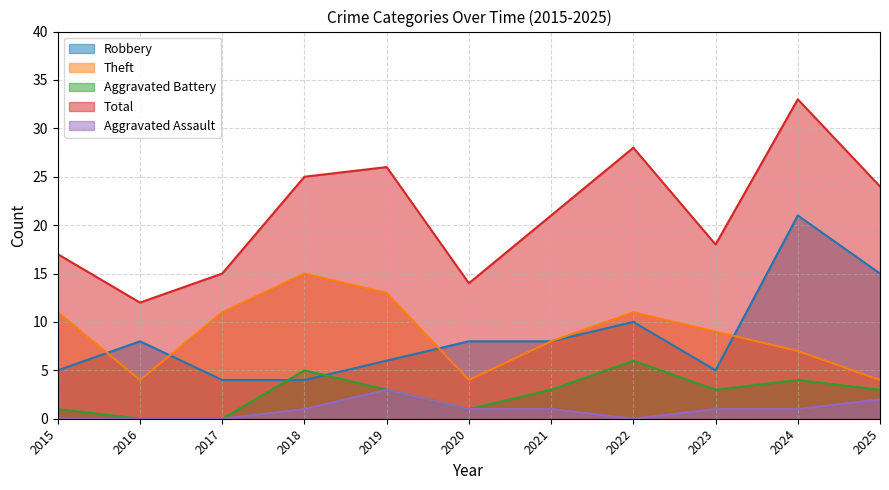

Where does the Aggravated Assault series first go above 1?

2019